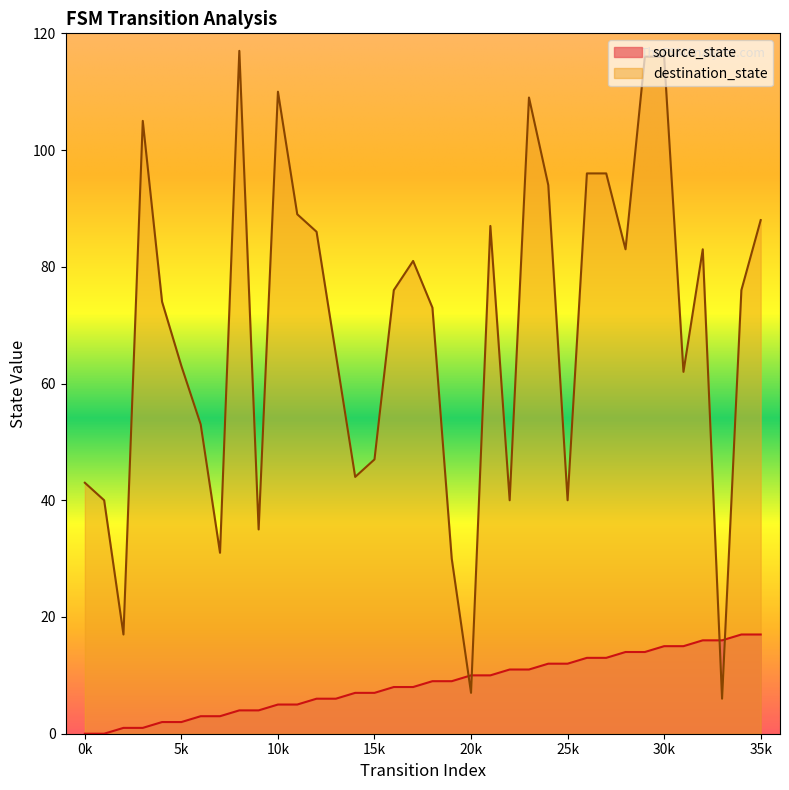

Where is the first local maximum for destination_state?

3